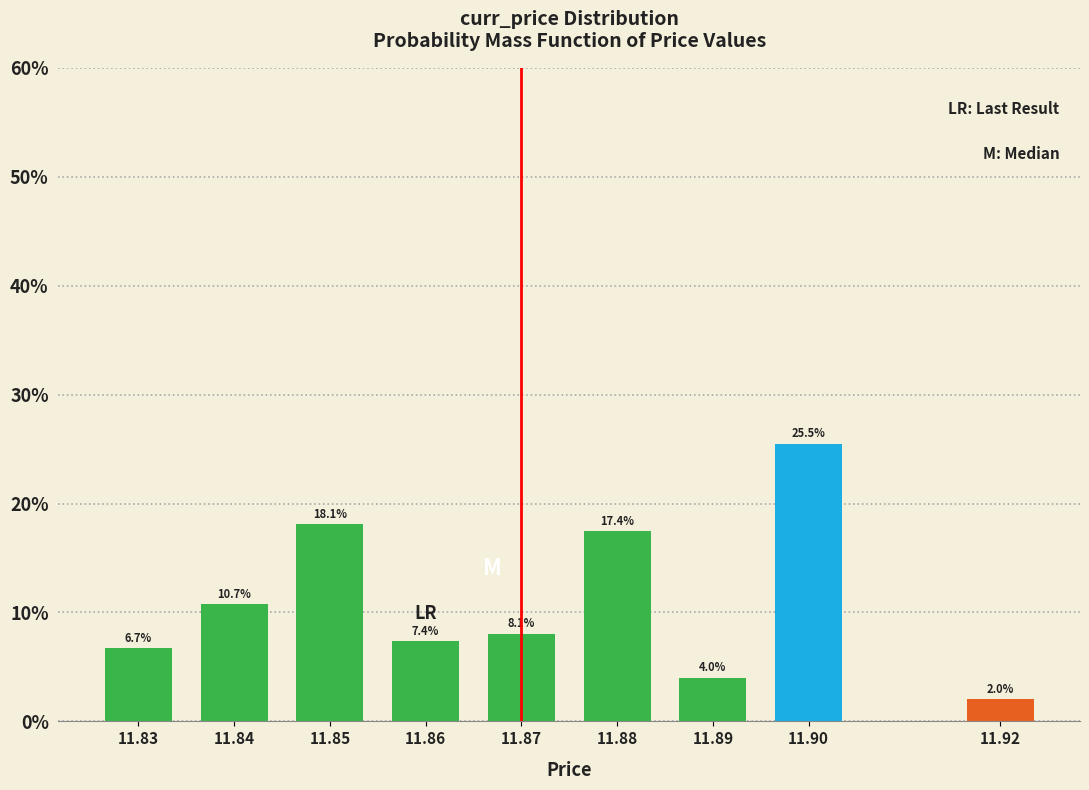

Reading left to right, extract all data points from this chart.

11.83=6.7	11.84=10.7	11.85=18.1	11.86=7.4	11.87=8.1	11.88=17.4	11.89=4.0	11.90=25.5	11.92=2.0